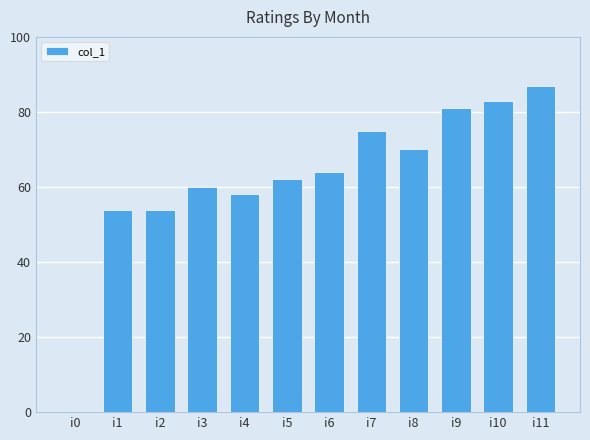

What is the change in value from i4 to i7?

+17